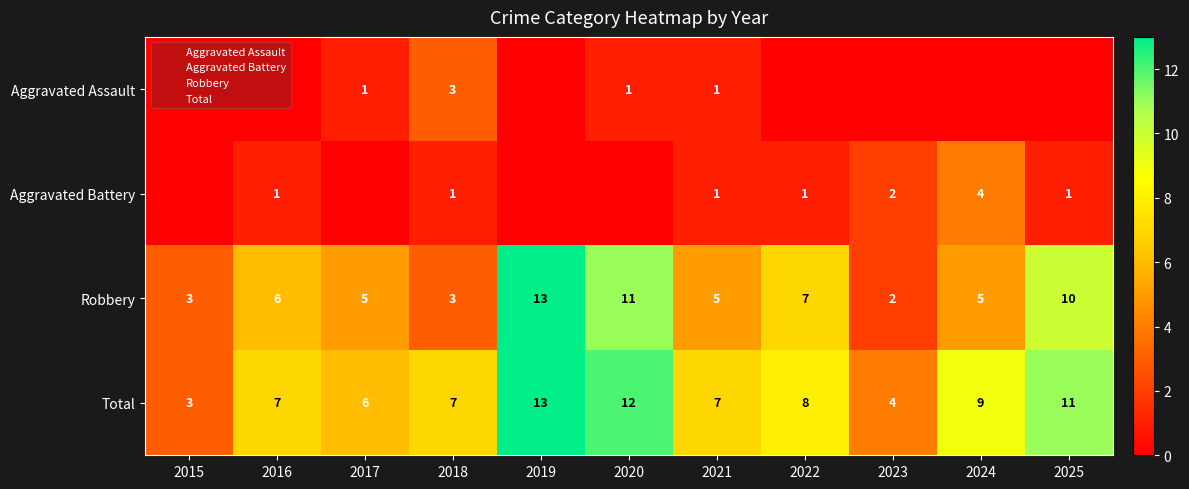

Where does the Aggravated Battery series first go above 1?

2023